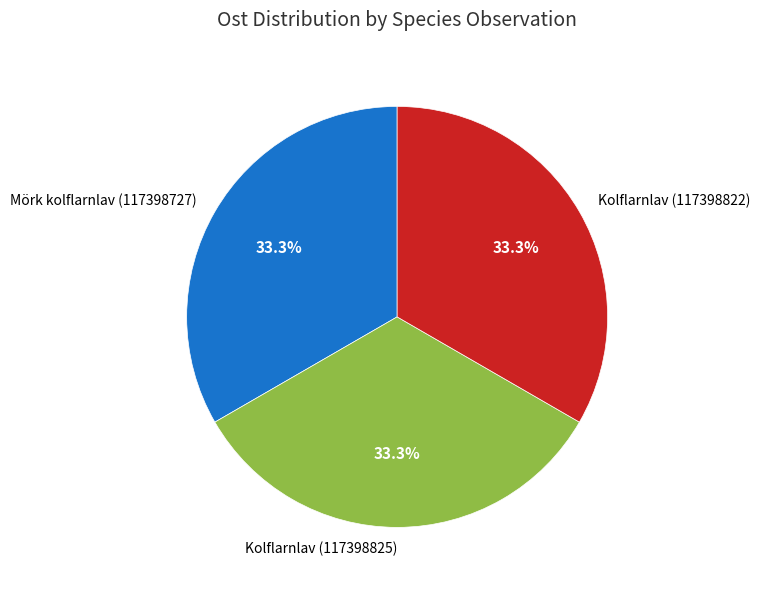

Is there any slice that represents more than half of the pie?

No